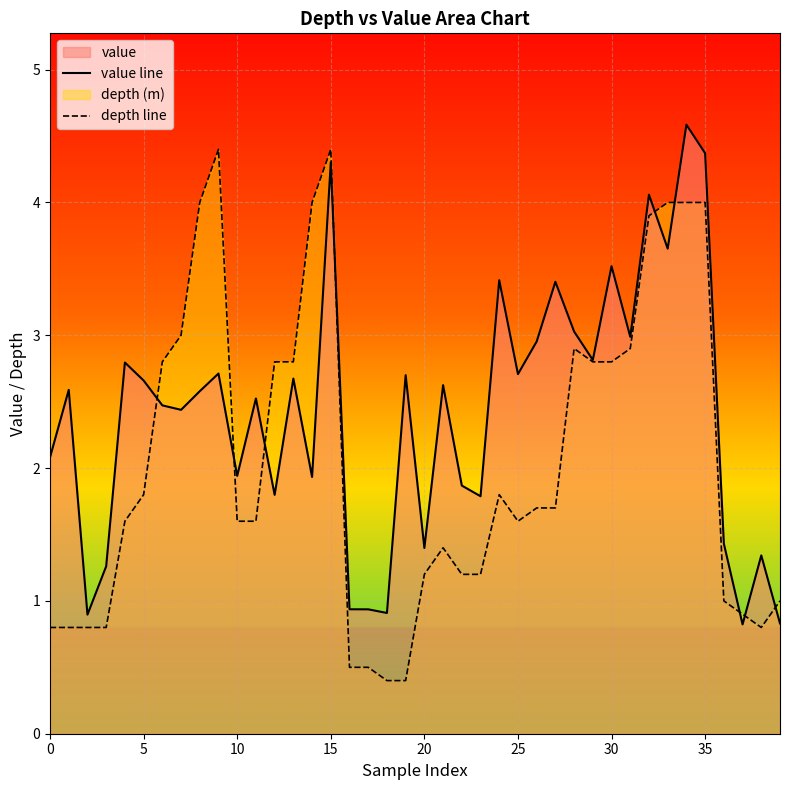

How many data points does each series have?

40